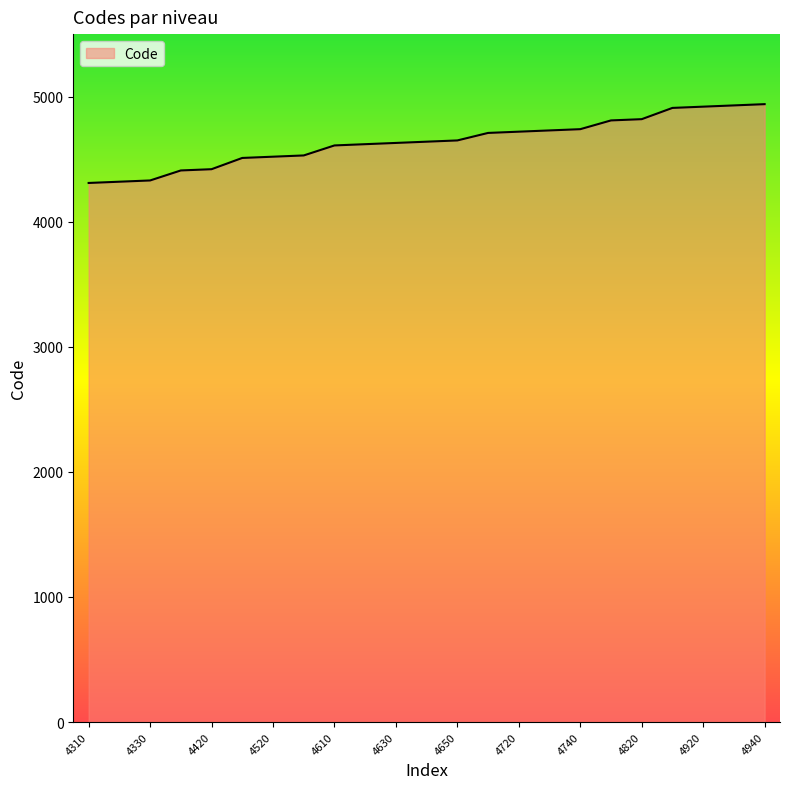

What is the difference between the maximum and minimum values?

630